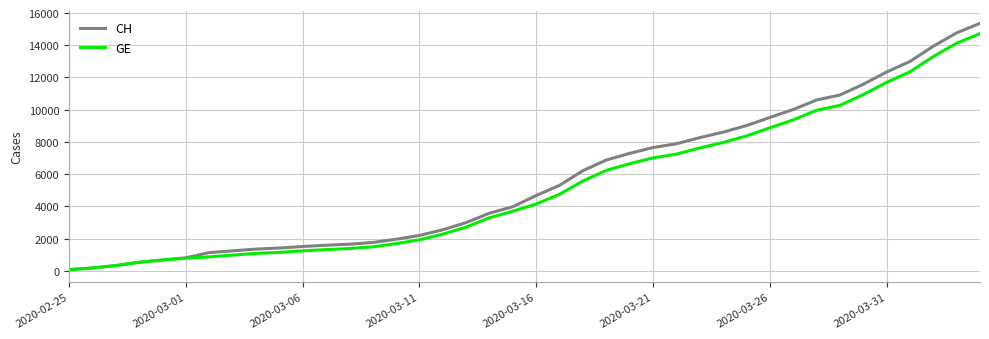

What is the highest value of the CH series?

15359